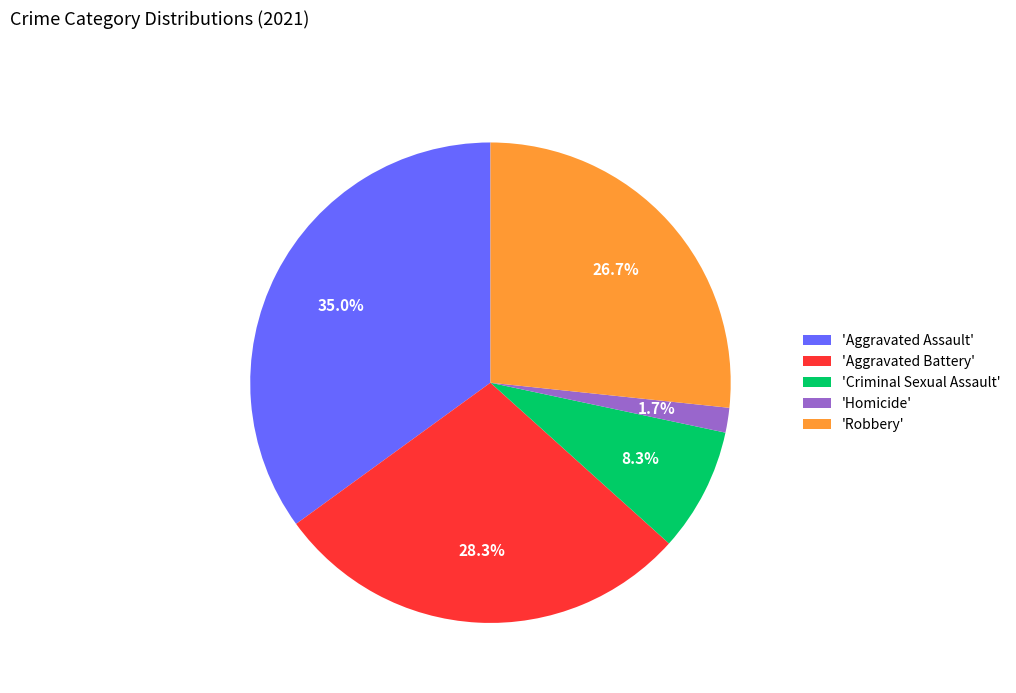

Which category has the smallest portion of the pie?

'Homicide'